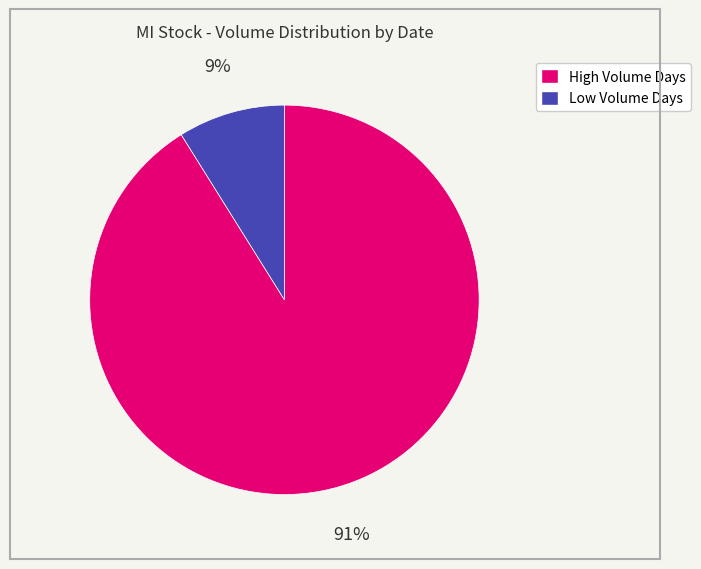

To the nearest percent, what is the average slice percentage?

50%